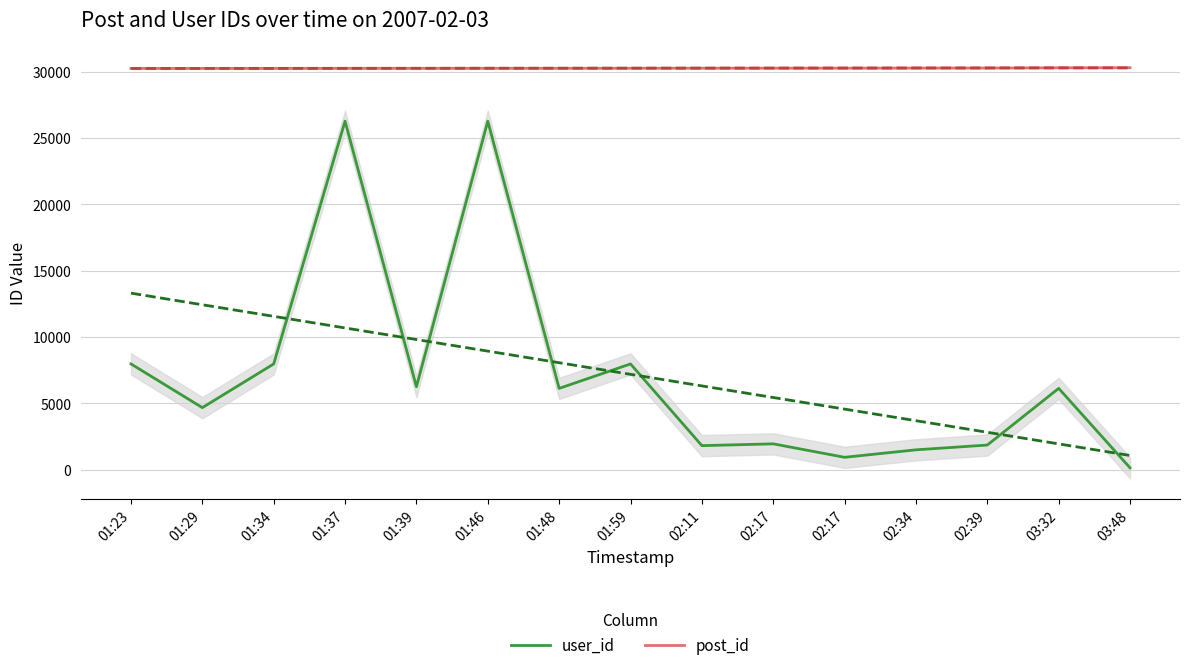

Between 03:32 and 02:17, which is larger?

03:32